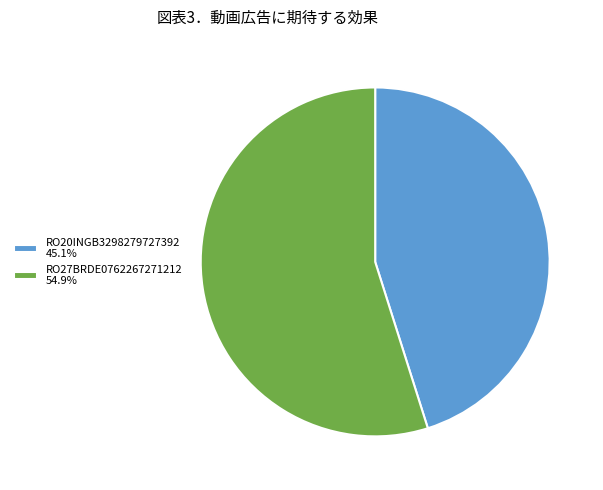

Combined, do RO27BRDE0762267271212 54.9% and RO20INGB3298279727392 45.1% account for over 50%?

Yes